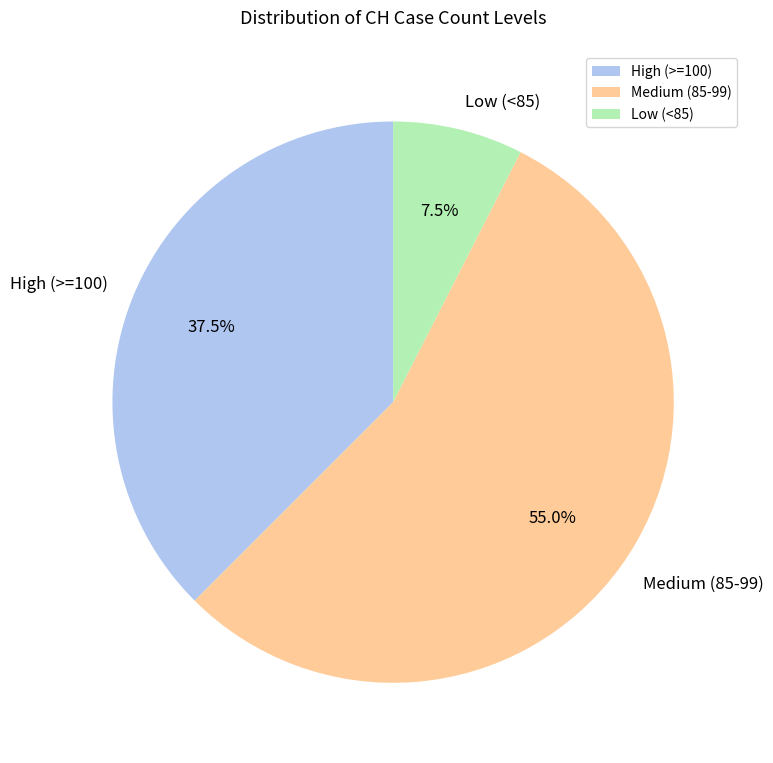

What is the largest slice in the pie chart?

Medium (85-99)